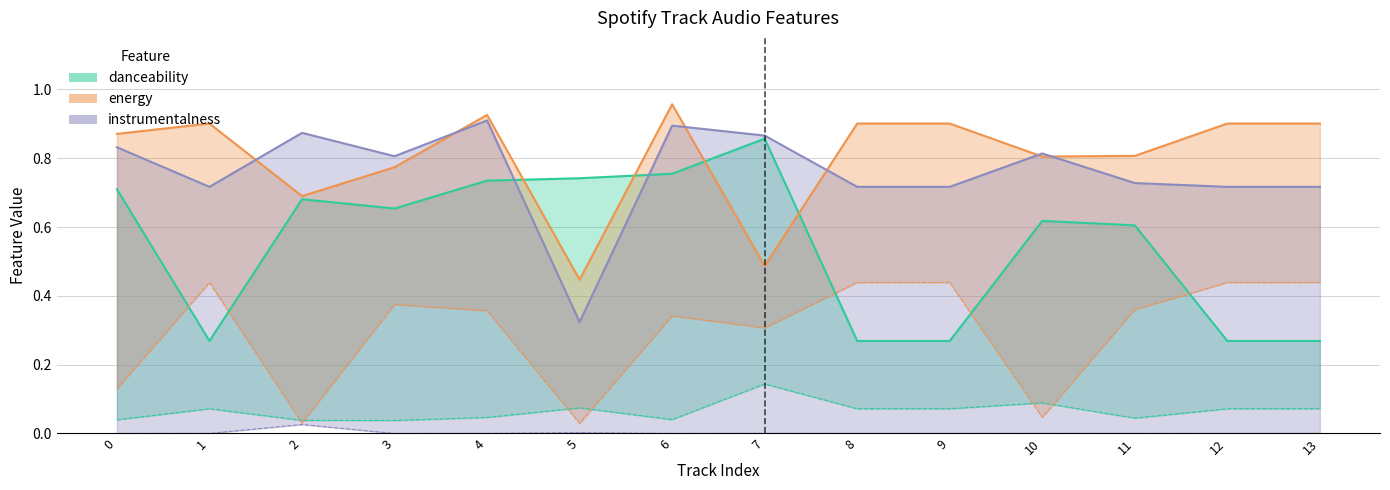

The danceability series shows 0.7 at 3. True or false?

True